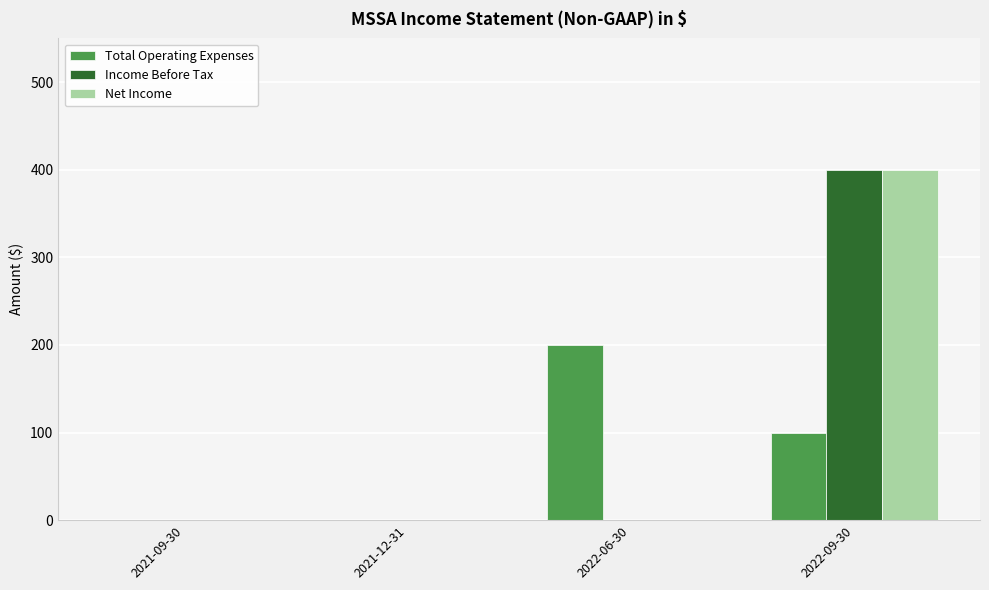

How many groups of bars are there?

4